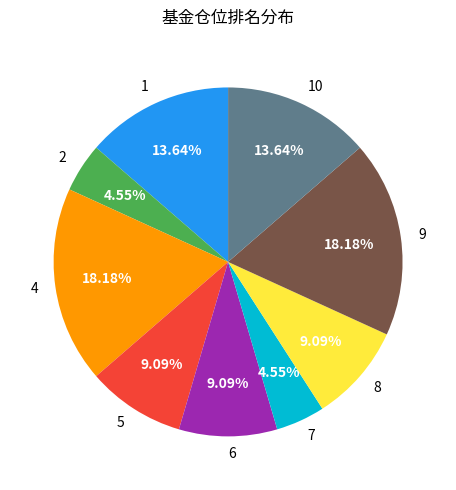

Do 8 and 1 together represent more than half of the pie?

No